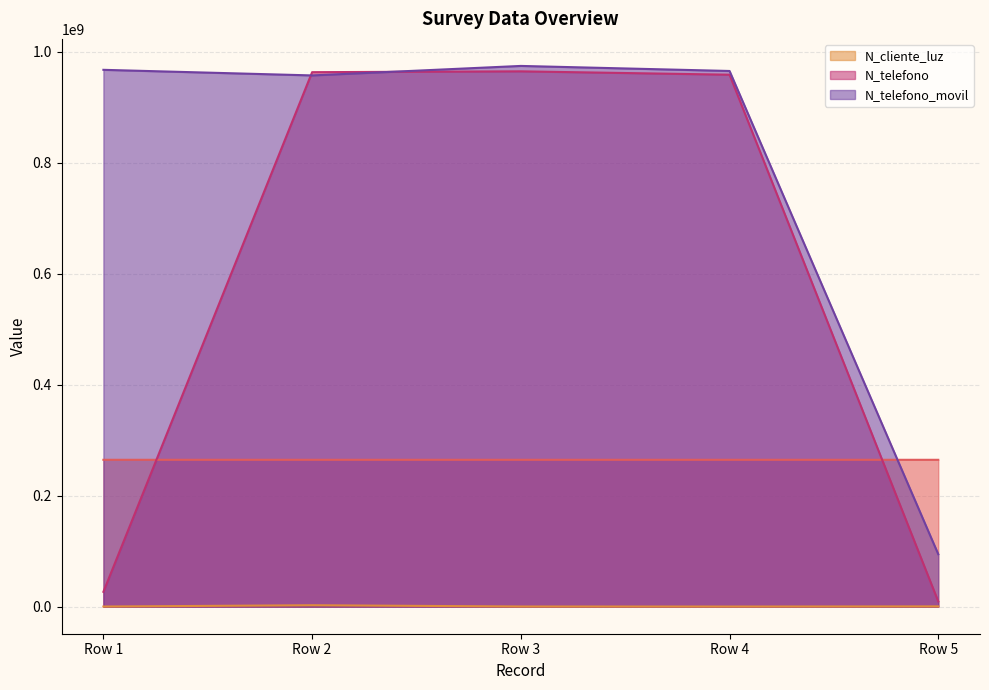

At which category does N_telefono_movil reach its first local peak?

Row 3